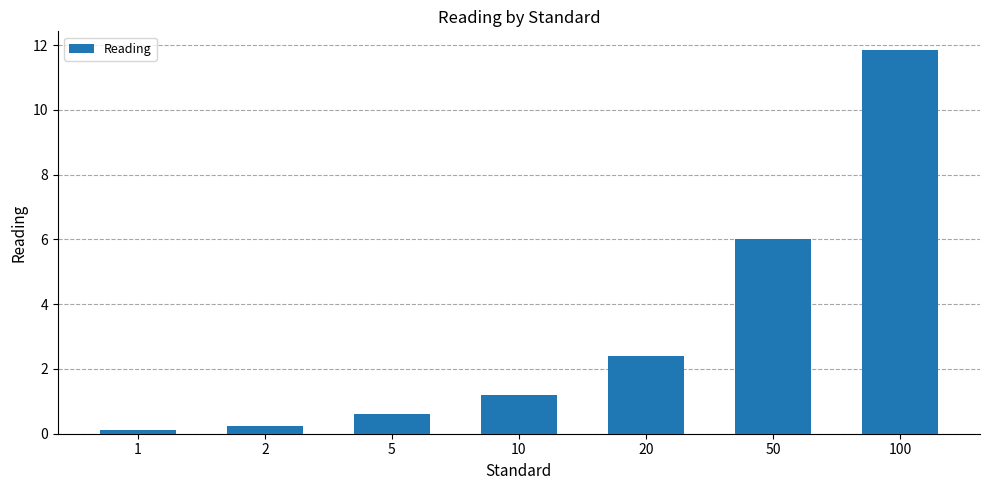

Where does the data first go above 1?

10